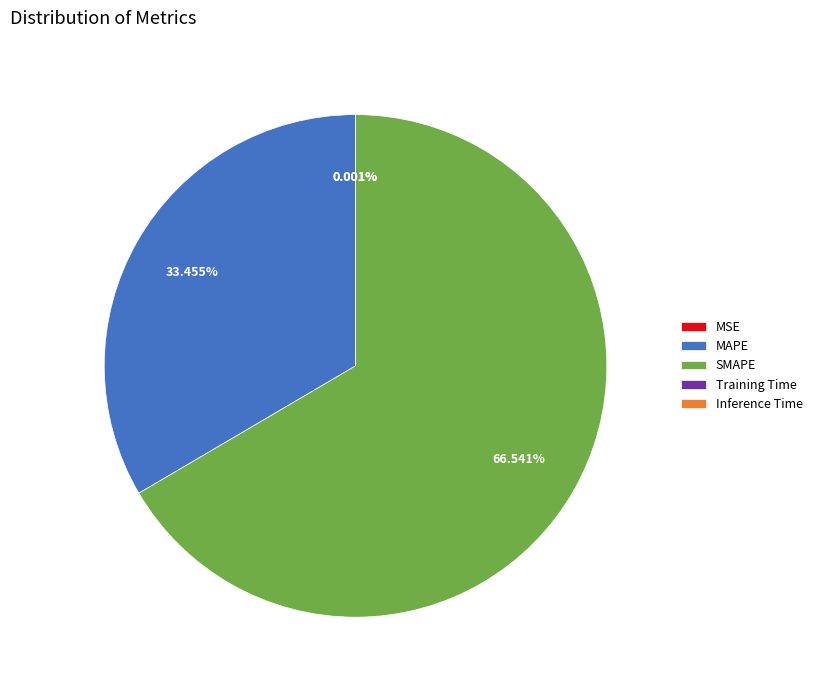

Which slice is the largest?

SMAPE